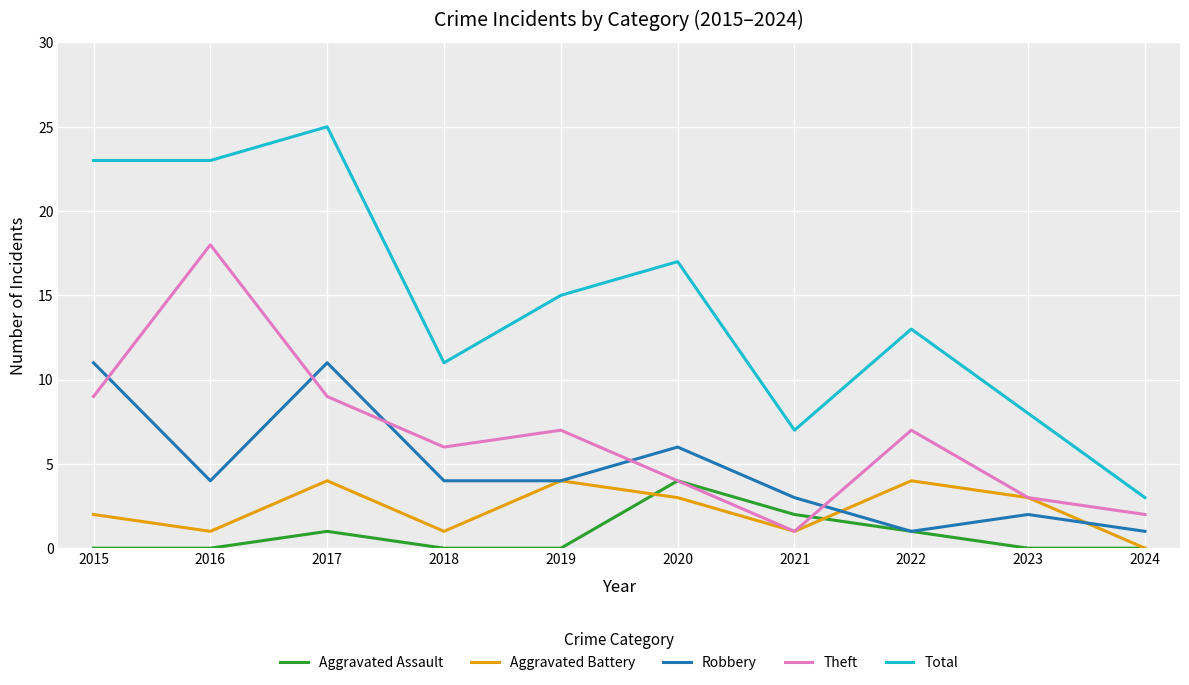

Which series has the largest total across all categories?

Total